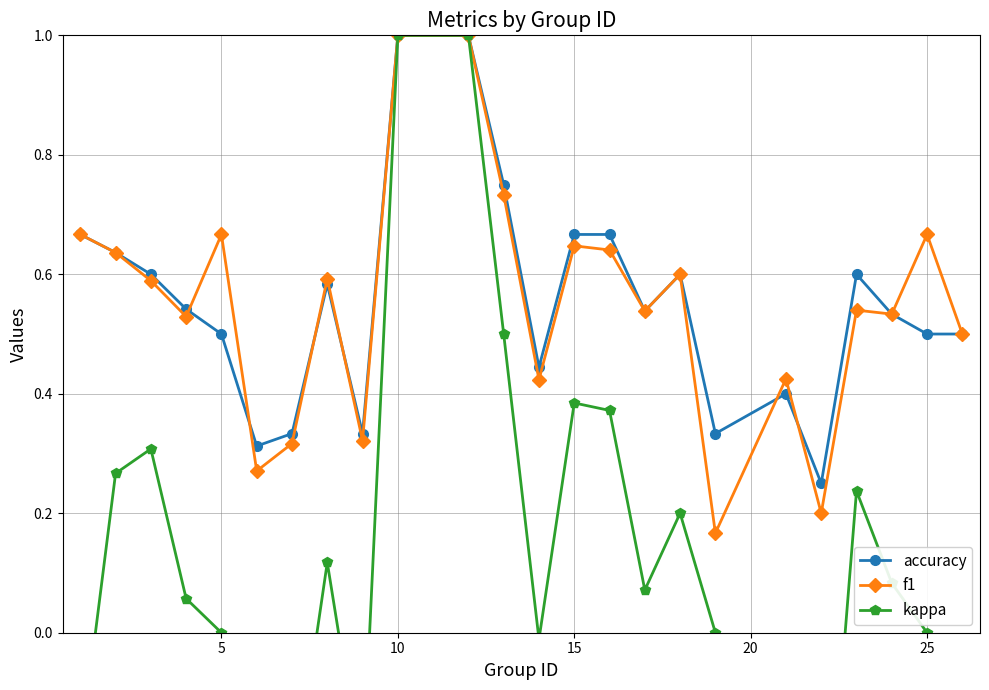

What is the highest value of the accuracy series?

1.0